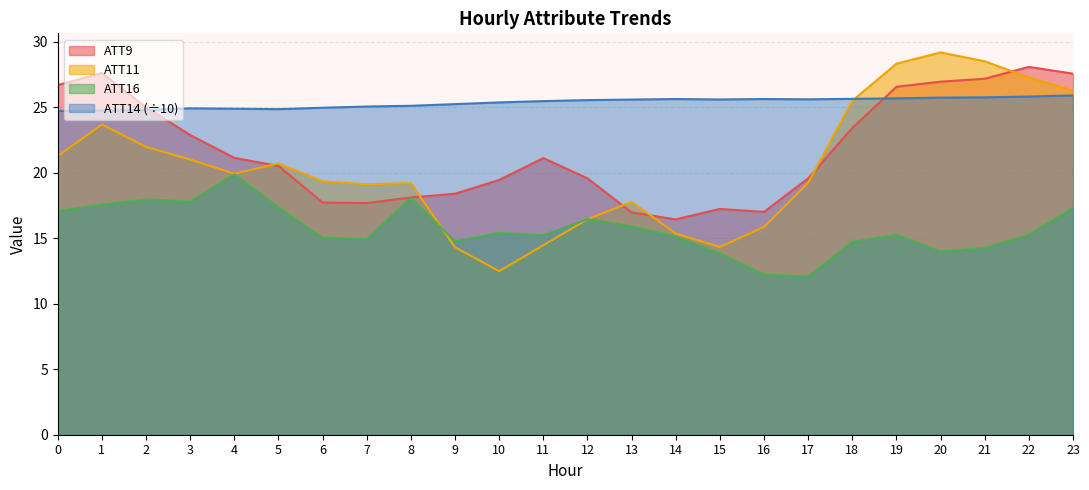

Rank the series at 5 from highest to lowest value.

ATT14, ATT11, ATT9, ATT16